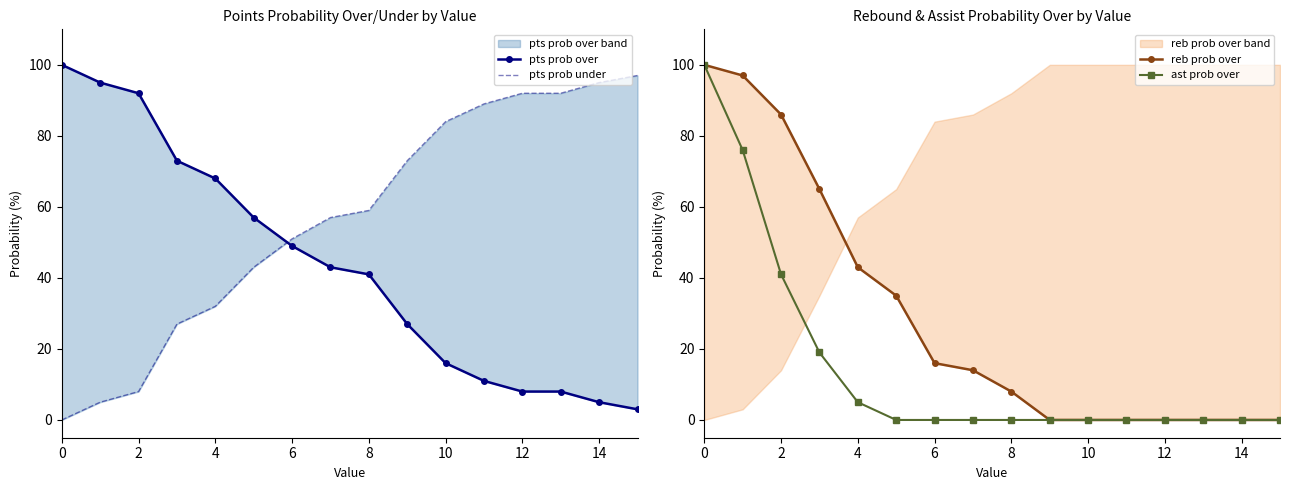

The ast prob over series shows 100 at 0. True or false?

True